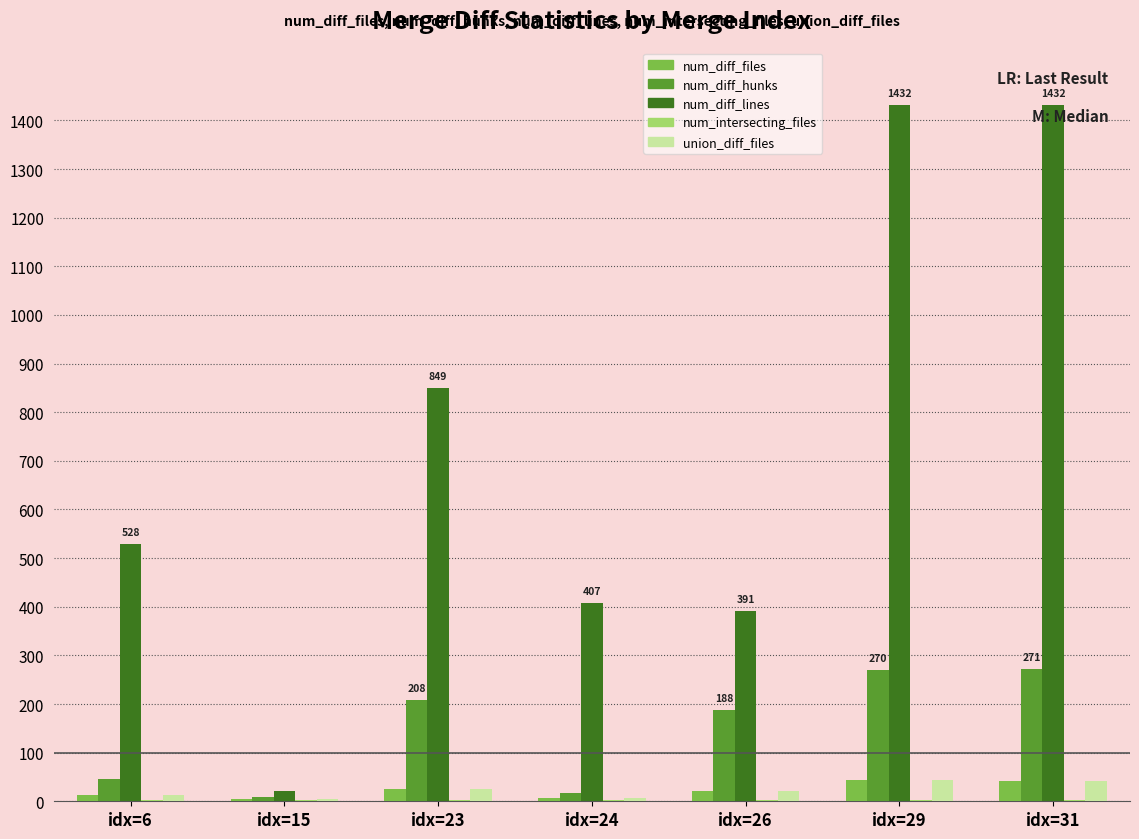

Count the number of data series in this chart.

5